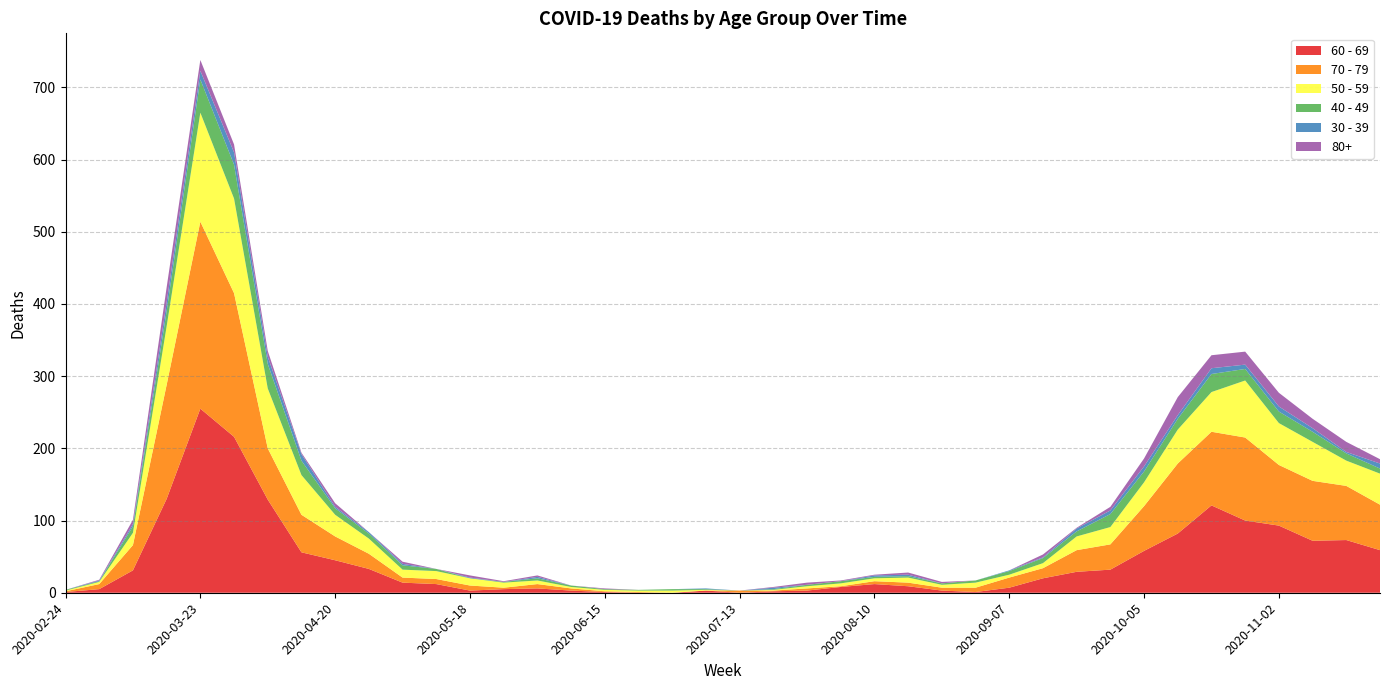

Reading right to left, list all the values displayed in this chart.

40 - 49: 7	10	14	16	16	25	15	15	18	7	7	5	3	2	2	2	3	2	1	0	1	2	1	1	2	3	1	0	3	6	7	9	20	34	47	46	21	9	1	1
50 - 59: 43	35	54	58	79	55	47	33	24	19	7	4	7	4	7	4	4	3	1	0	1	3	2	2	2	5	7	10	11	11	21	30	55	83	131	151	81	17	3	1
60 - 69: 59	73	72	93	100	121	82	58	32	29	20	7	1	3	9	12	8	3	2	0	3	0	0	1	3	6	5	3	12	14	33	45	56	129	216	255	130	31	5	1
70 - 79: 63	75	83	84	115	102	97	62	35	30	14	14	6	4	5	4	1	3	1	3	0	0	1	1	3	6	2	7	7	7	21	33	52	71	199	259	158	35	7	1
80+: 6	14	13	19	18	18	25	11	5	1	4	0	0	2	3	1	1	3	1	0	0	0	0	1	0	2	1	3	0	3	0	5	2	8	11	15	21	6	1	0
30 - 39: 7	2	5	7	6	8	5	7	5	4	1	1	0	0	2	2	0	0	2	0	1	0	0	0	0	2	0	1	0	2	2	2	9	10	17	12	12	3	1	0